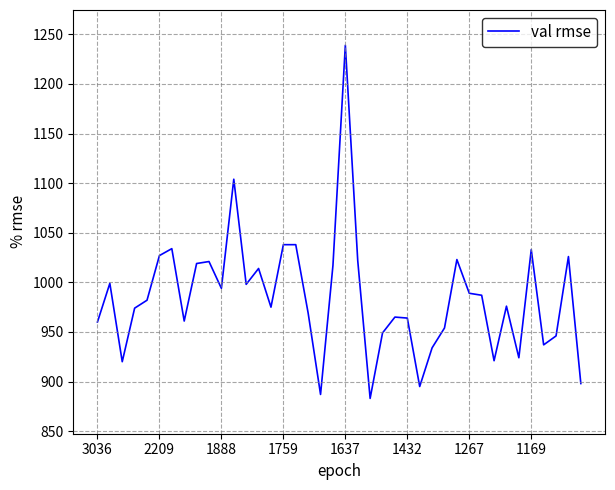

What is the smallest value displayed?

883